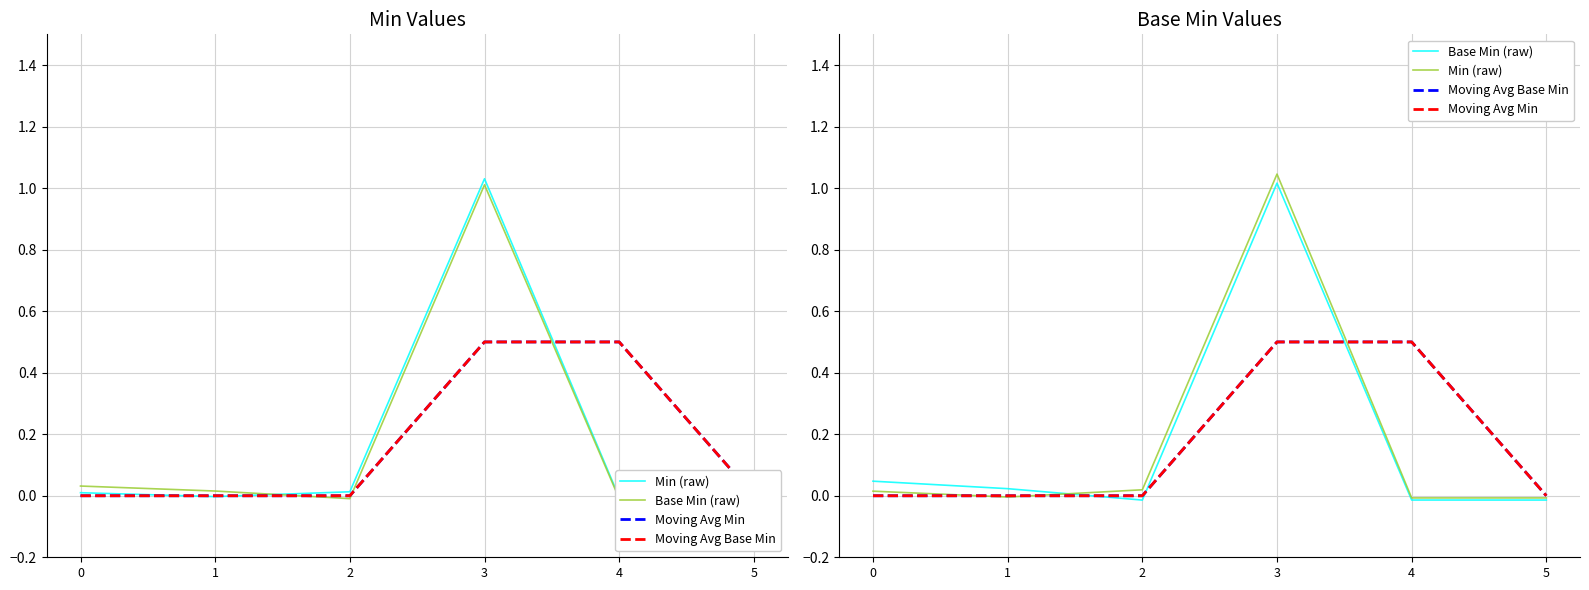

List the series in order of their peak value, highest first.

Min (raw), Base Min (raw), Moving Avg Min, Moving Avg Base Min